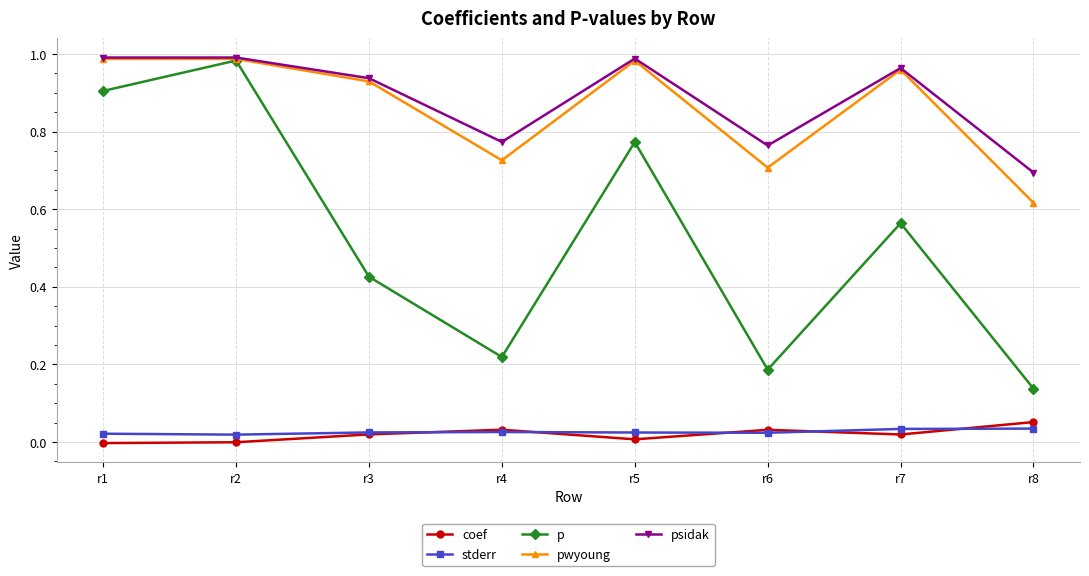

Is it true that coef equals -0.0 at r1?

True